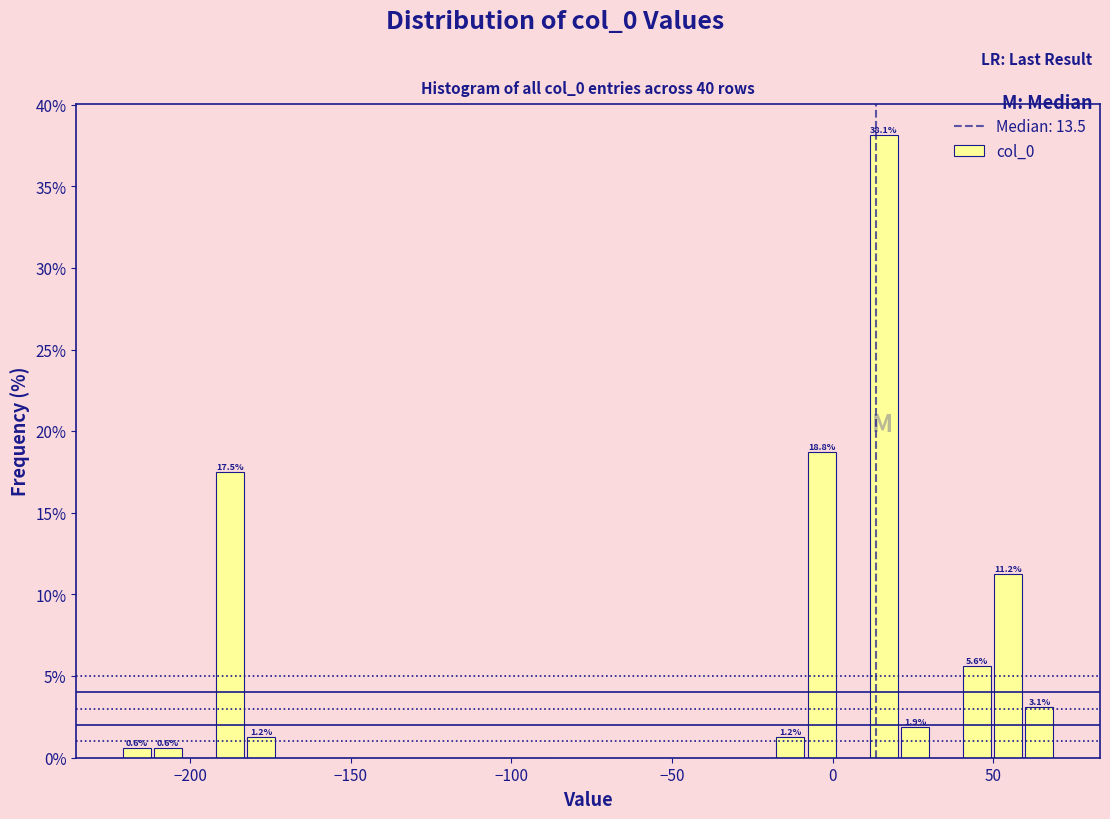

Read against the x-axis, roughly where is the centre of the tallest bar?

15